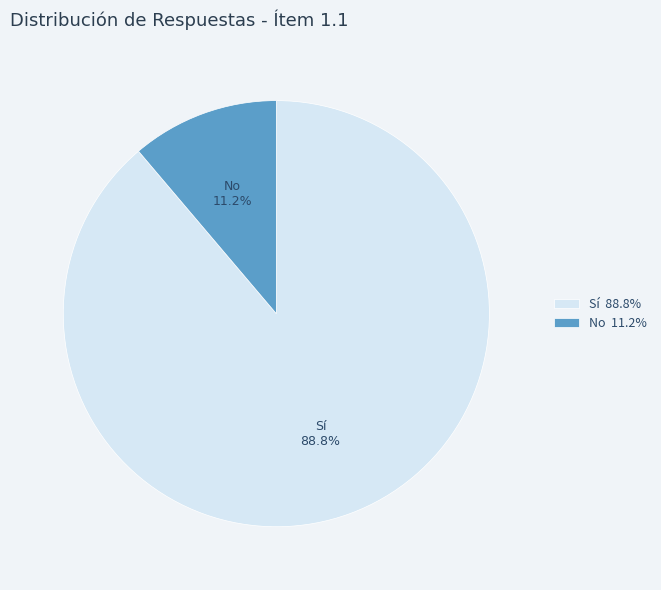

How many segments does this pie chart have?

2